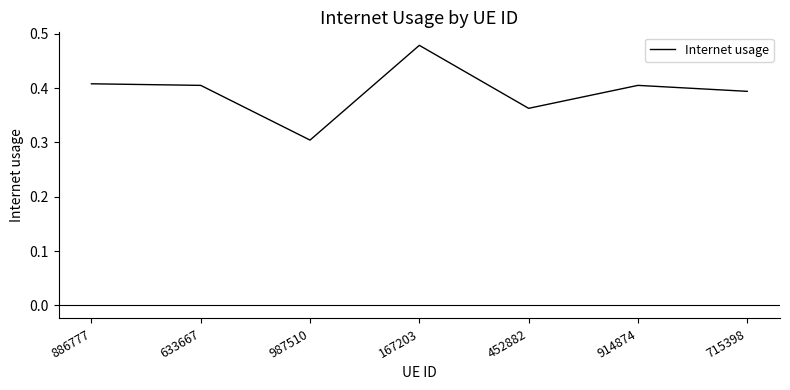

The value at 633667 is 0.6. True or false?

False